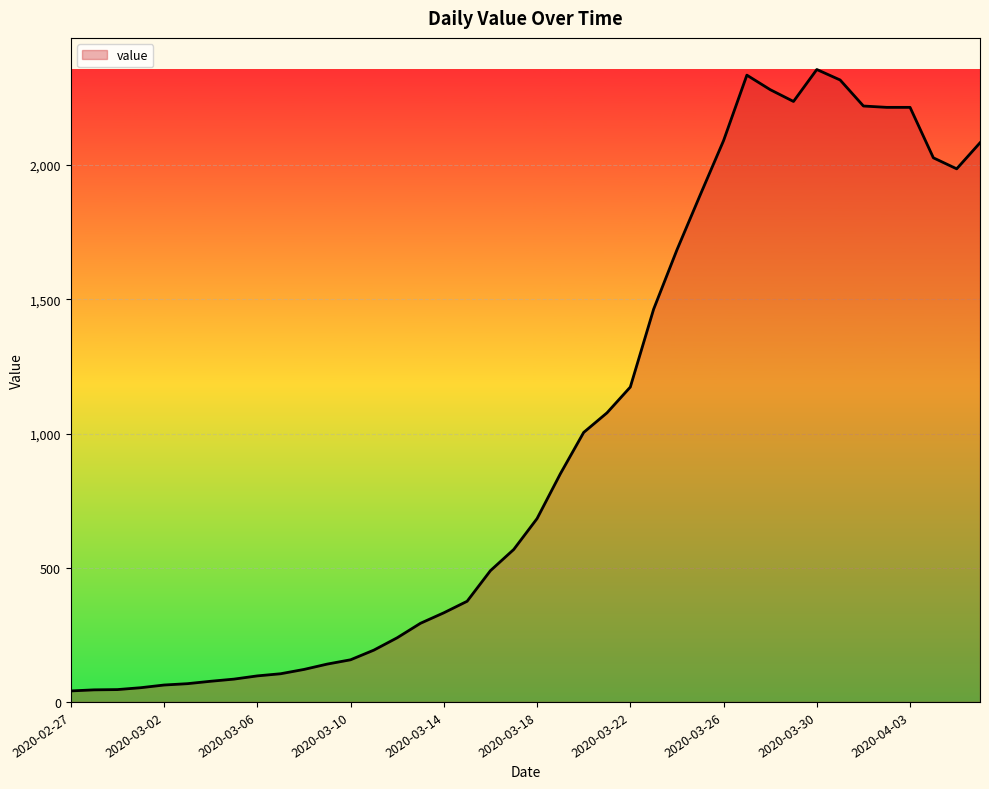

What is the maximum value shown in the chart?

2356